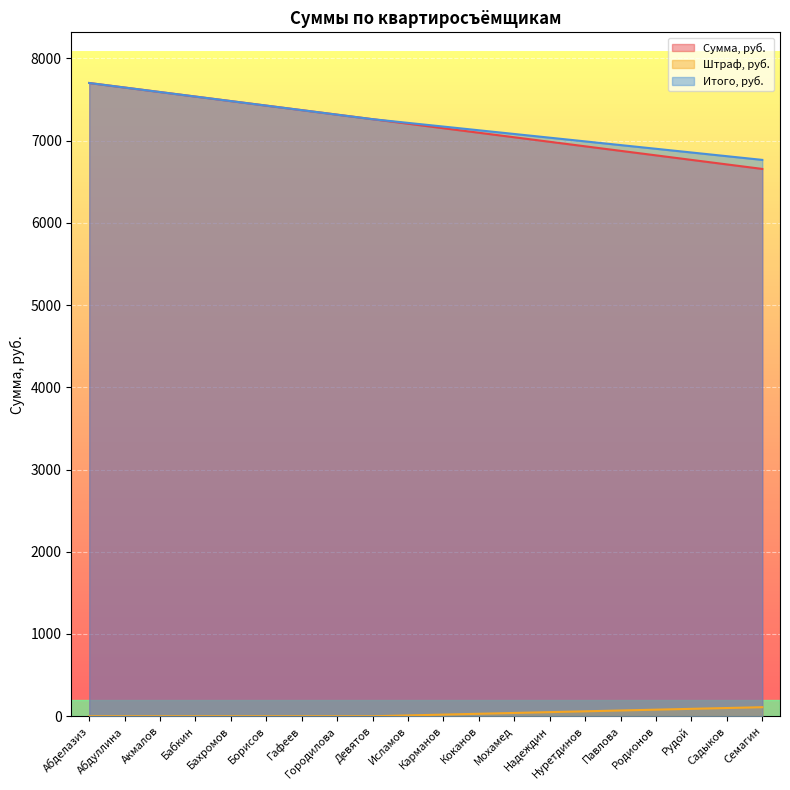

Which category has the lowest value in the Итого, руб. series?

Семагин